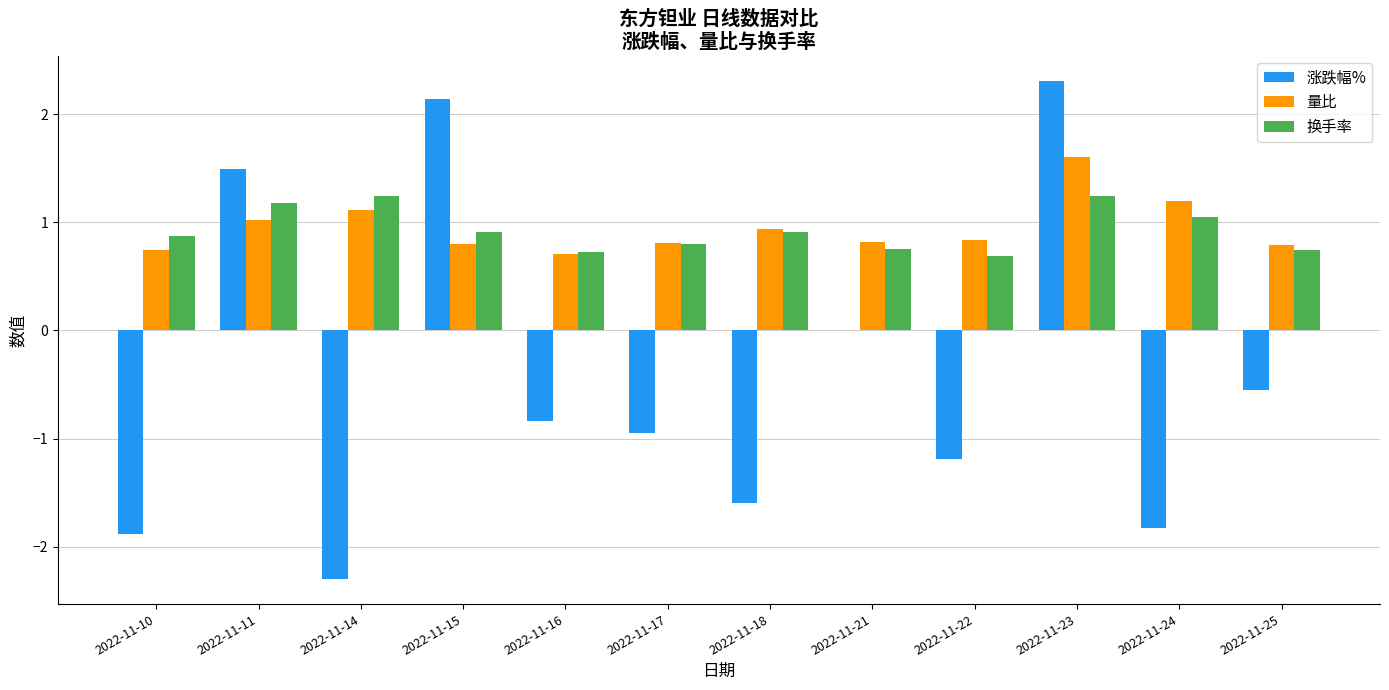

What value does the 量比 series have at 2022-11-14?

1.1